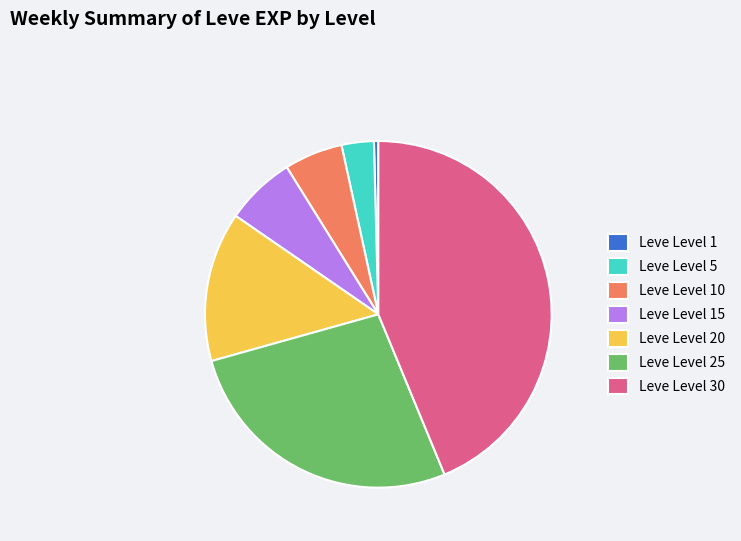

What is the ratio of the value at Leve Level 15 to the value at Leve Level 10?

1.2